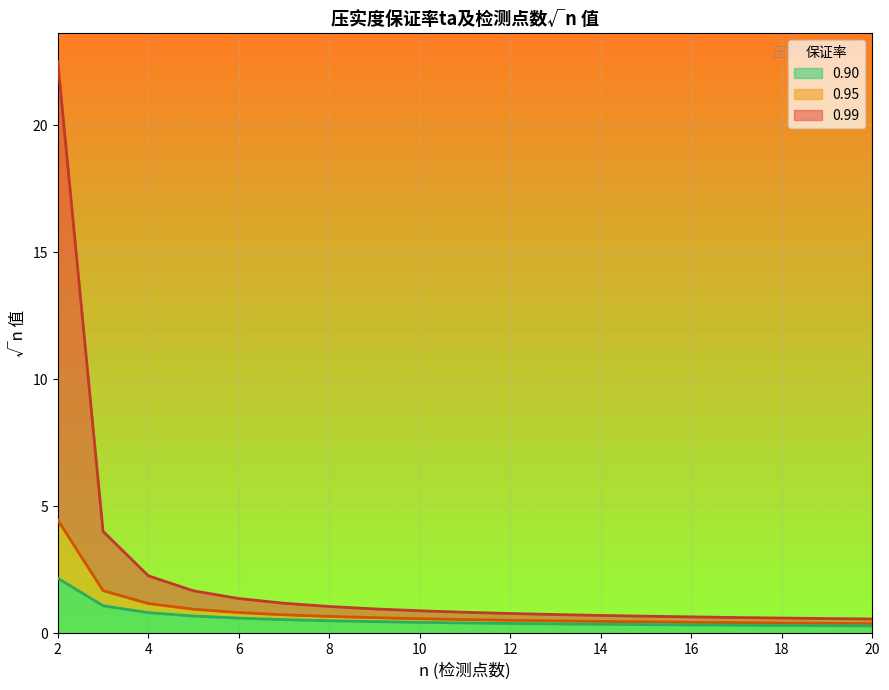

What are all the series names shown in the legend?

0.90, 0.95, 0.99